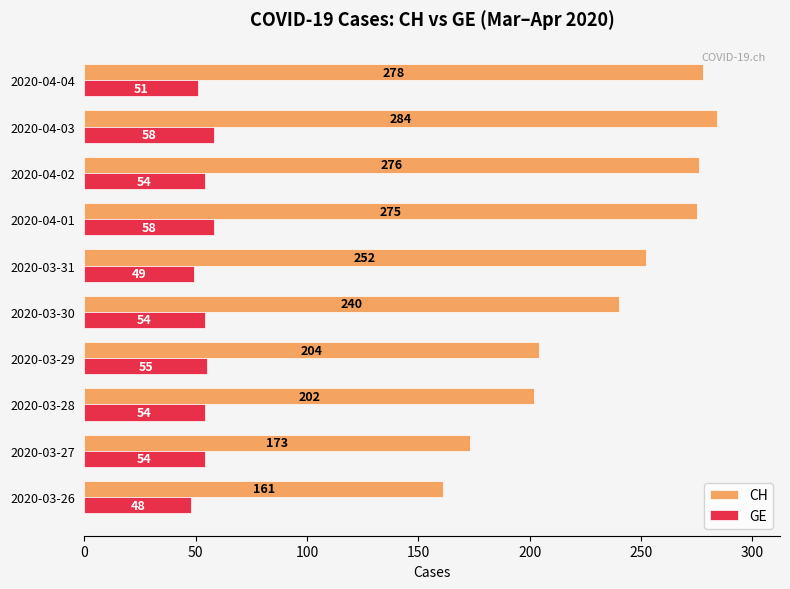

What is the sum of all CH values?

2345